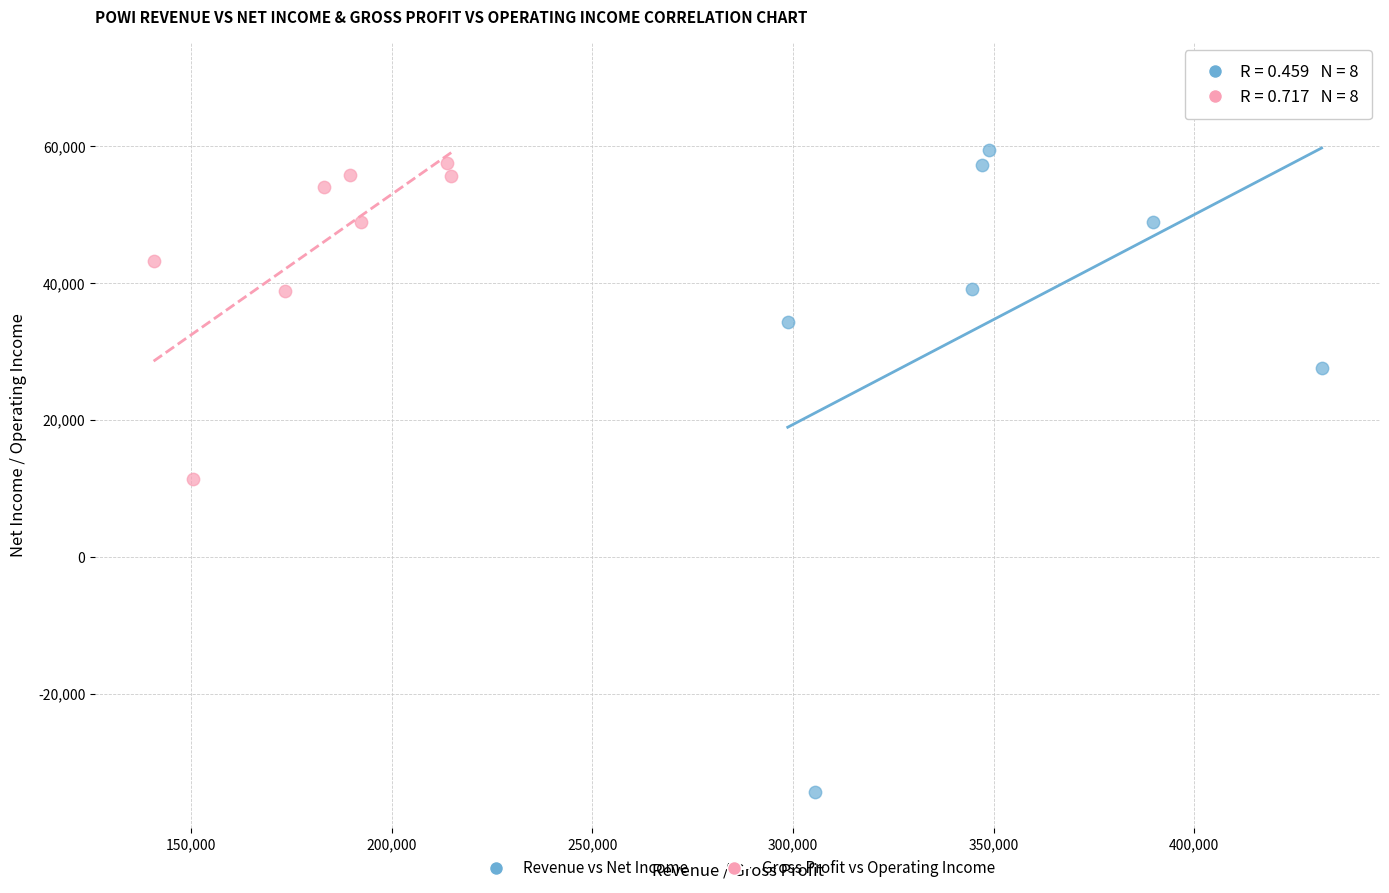

Which series has the widest spread of Y values?

Revenue vs Net Income